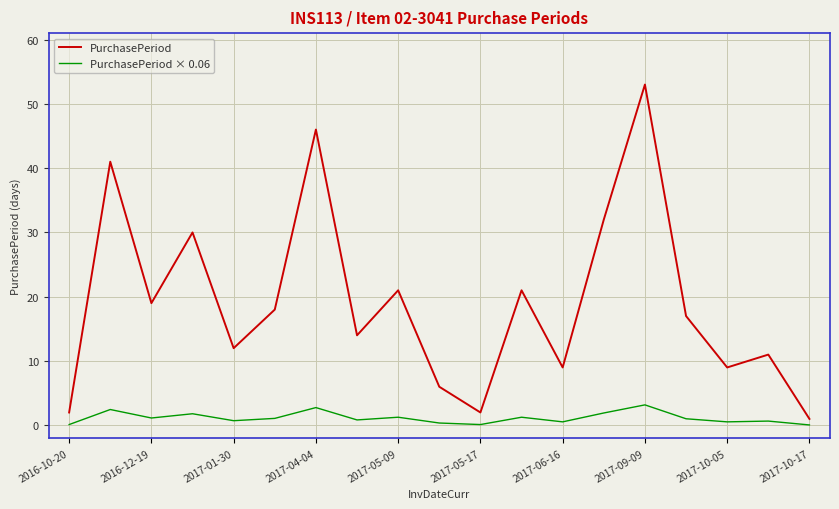

What is the average value of the PurchasePeriod × 0.06 series?

1.1